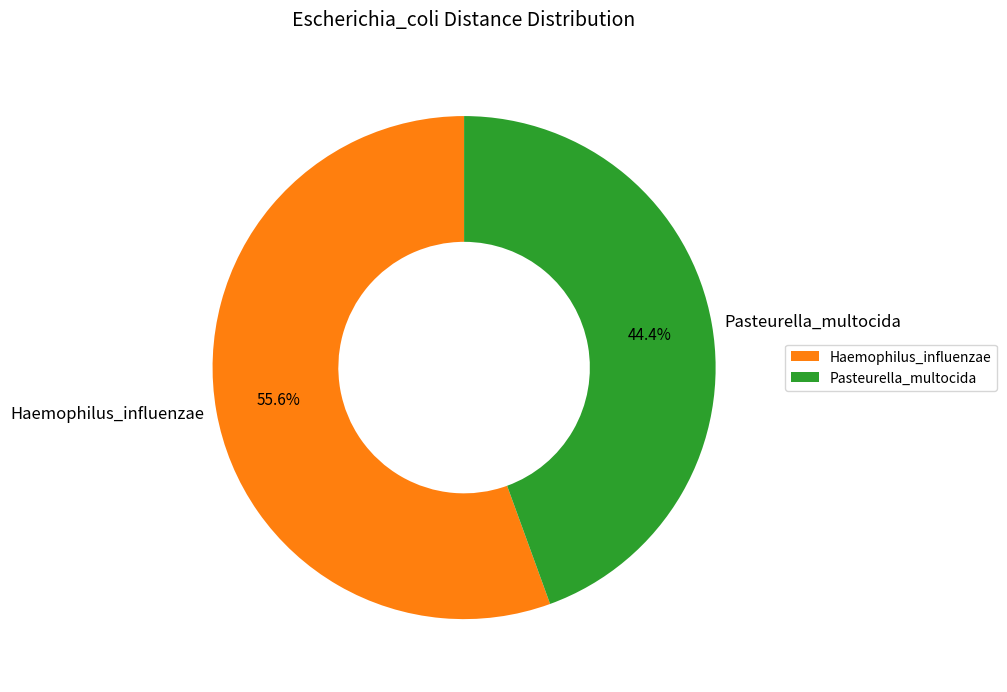

Does any single category account for the majority?

Yes